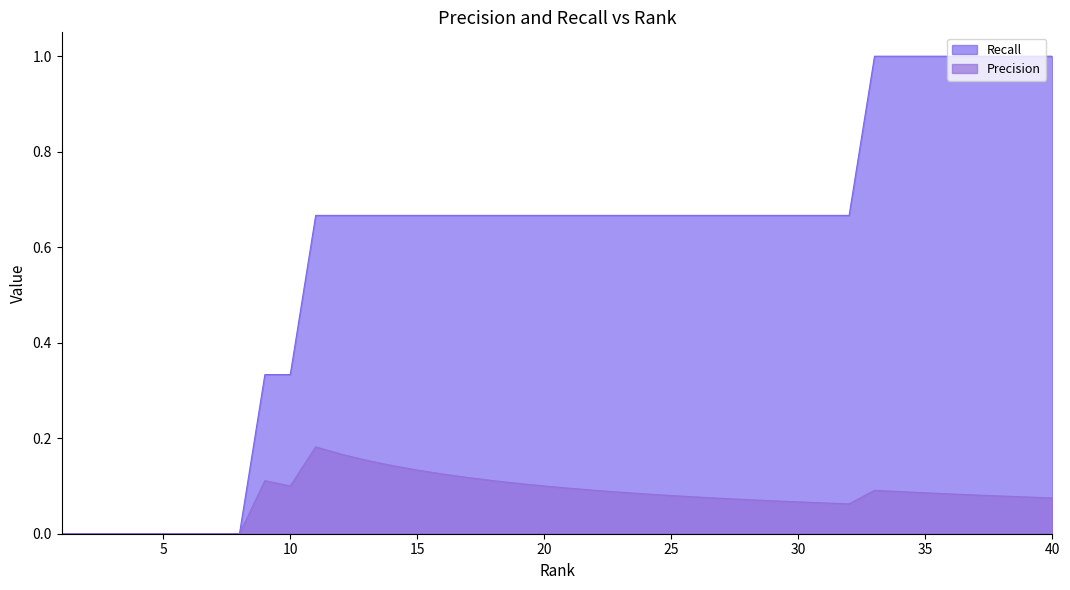

Does the chart have visible grid lines?

No